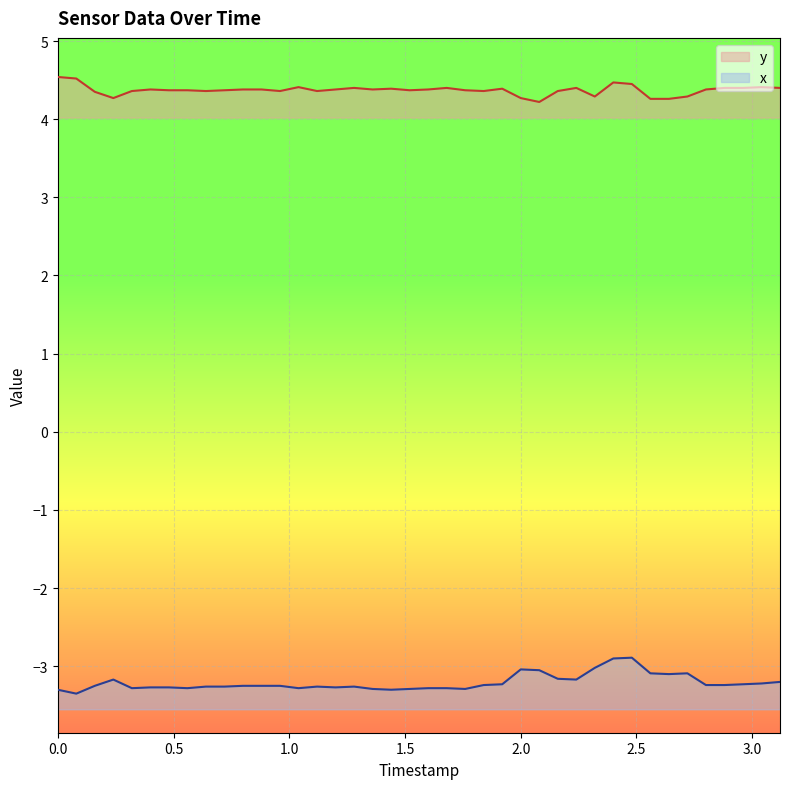

Count the number of categories in the chart.

40